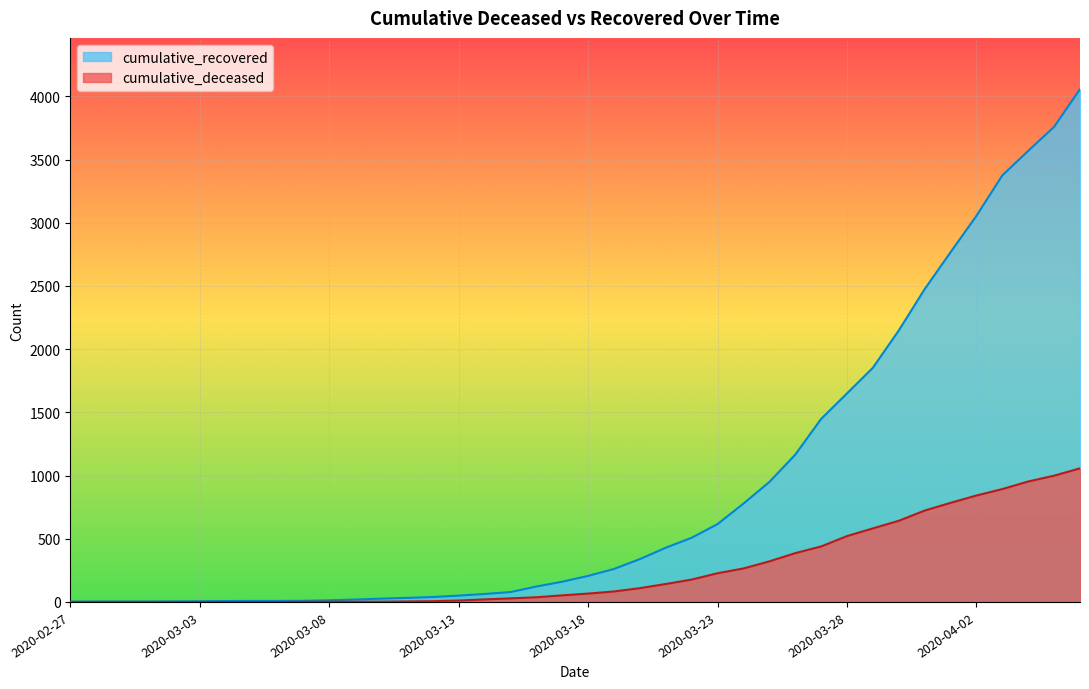

True or false: cumulative_deceased has a value of 0 at 2020-03-03.

True